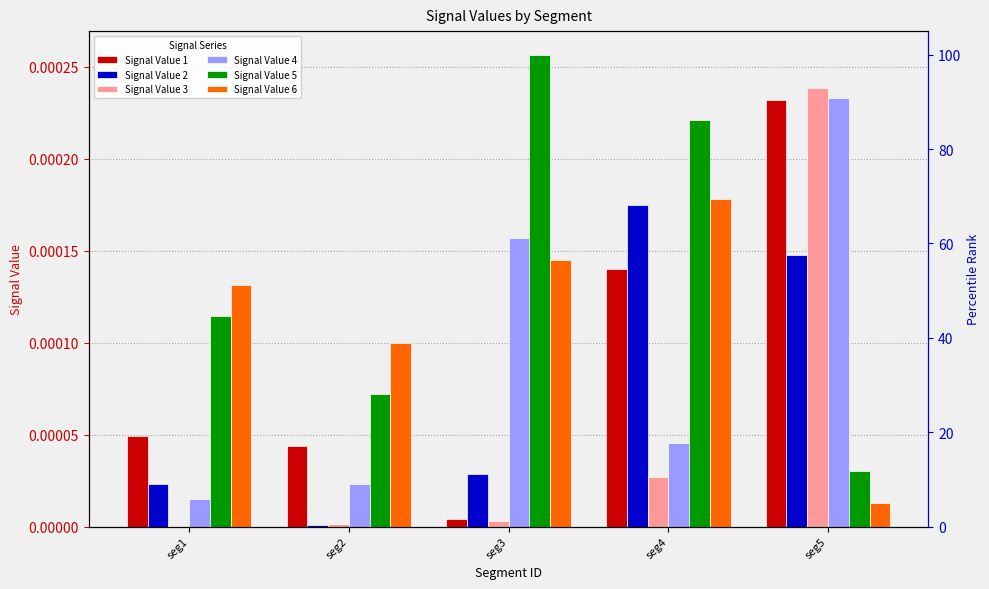

The value of Signal Value 3 at seg4 is 0.0. True or false?

True